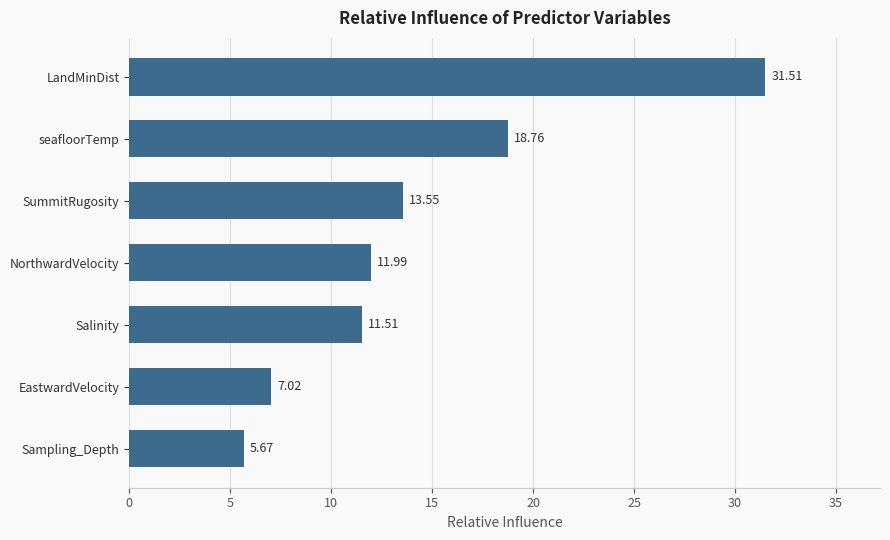

What is the sum of all values?

100.0